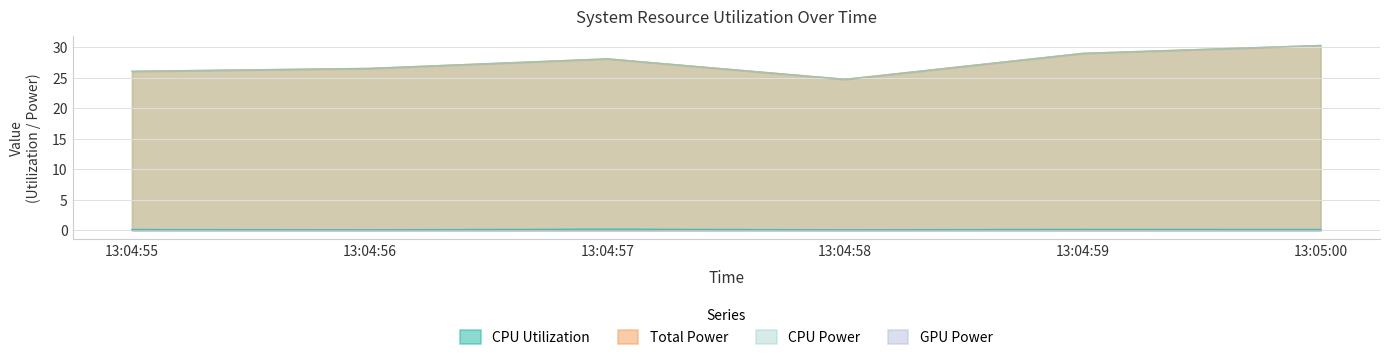

True or false: CPU Utilization and Total Power intersect in this chart.

False